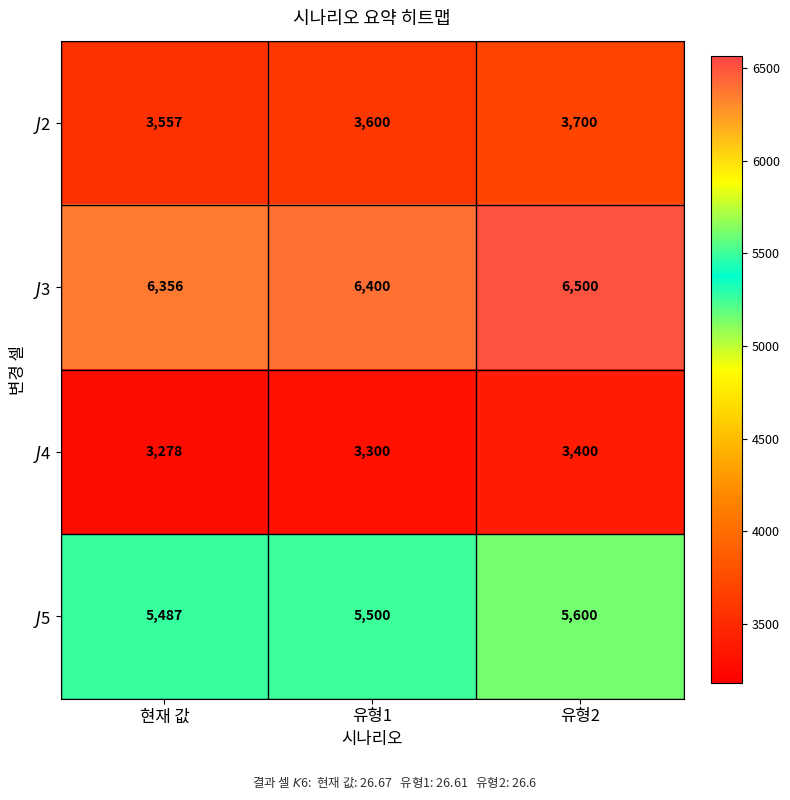

At how many categories does at least one series exceed 4490?

3